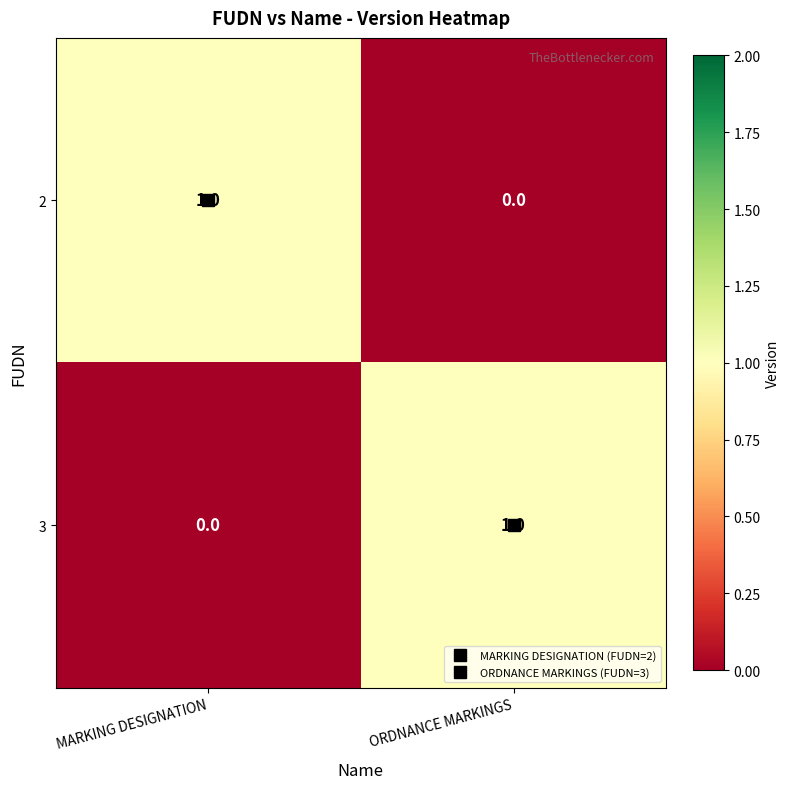

At ORDNANCE MARKINGS, list the series in order from largest to smallest.

3, 2